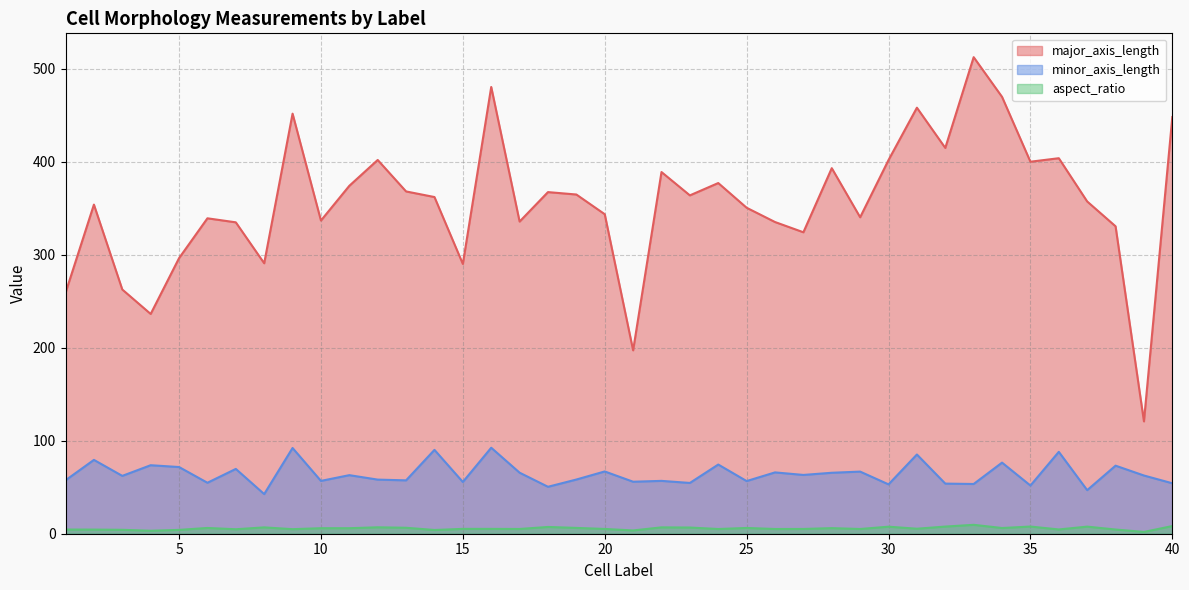

Which series changed the most between 17 and 30?

major_axis_length